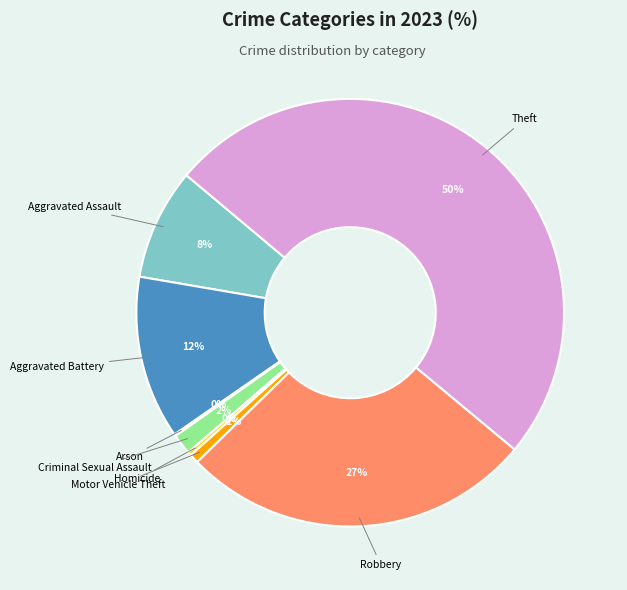

True or false: Theft accounts for 38% of the total.

False